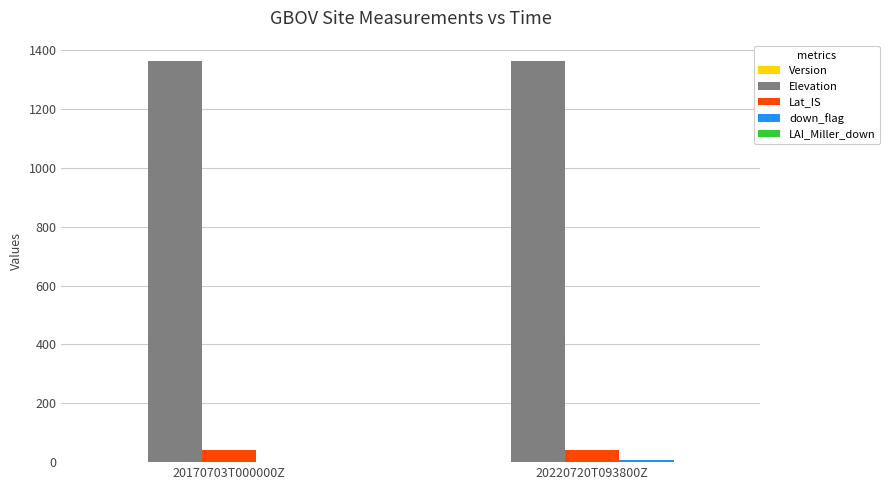

Which series has the largest total across all categories?

Elevation